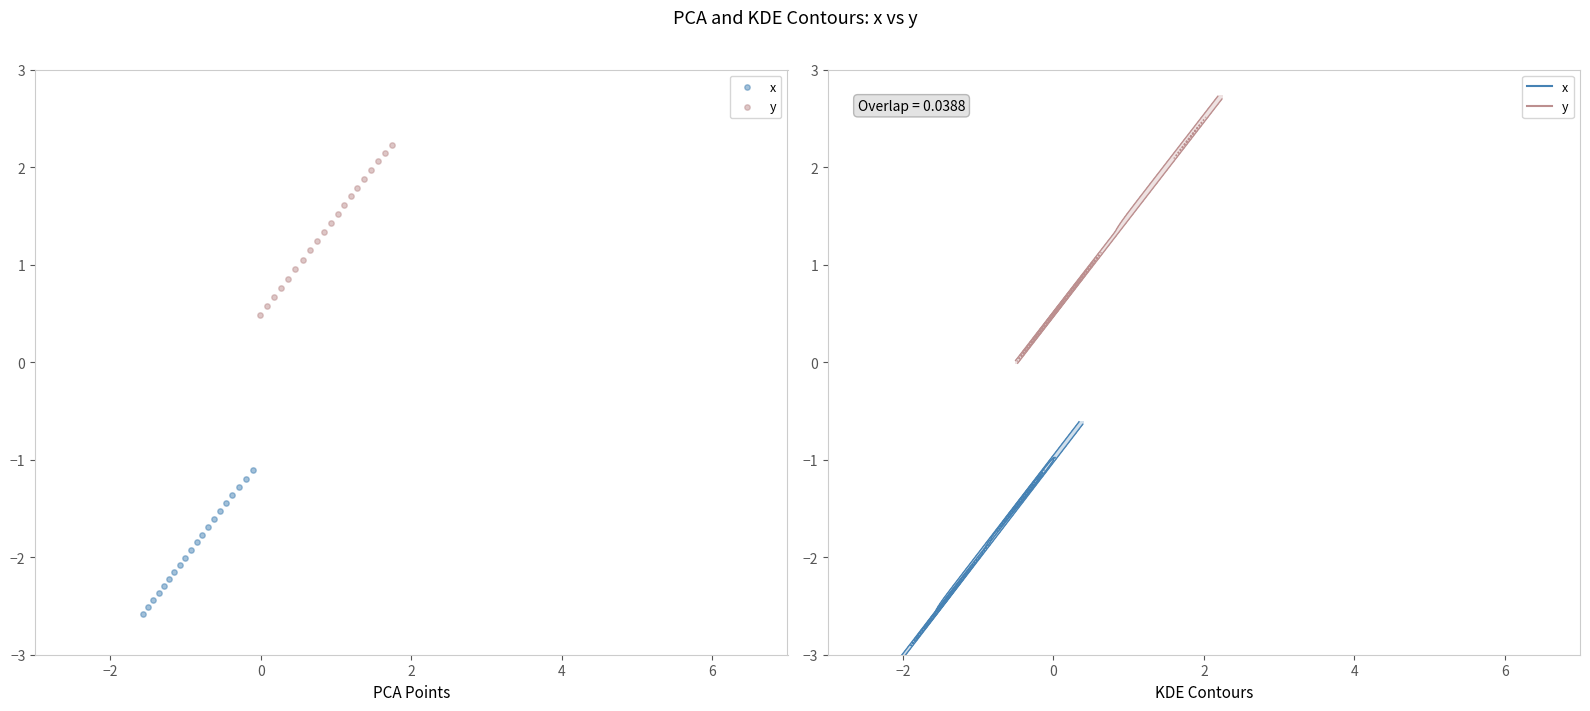

Which series contains the lowest Y value?

x